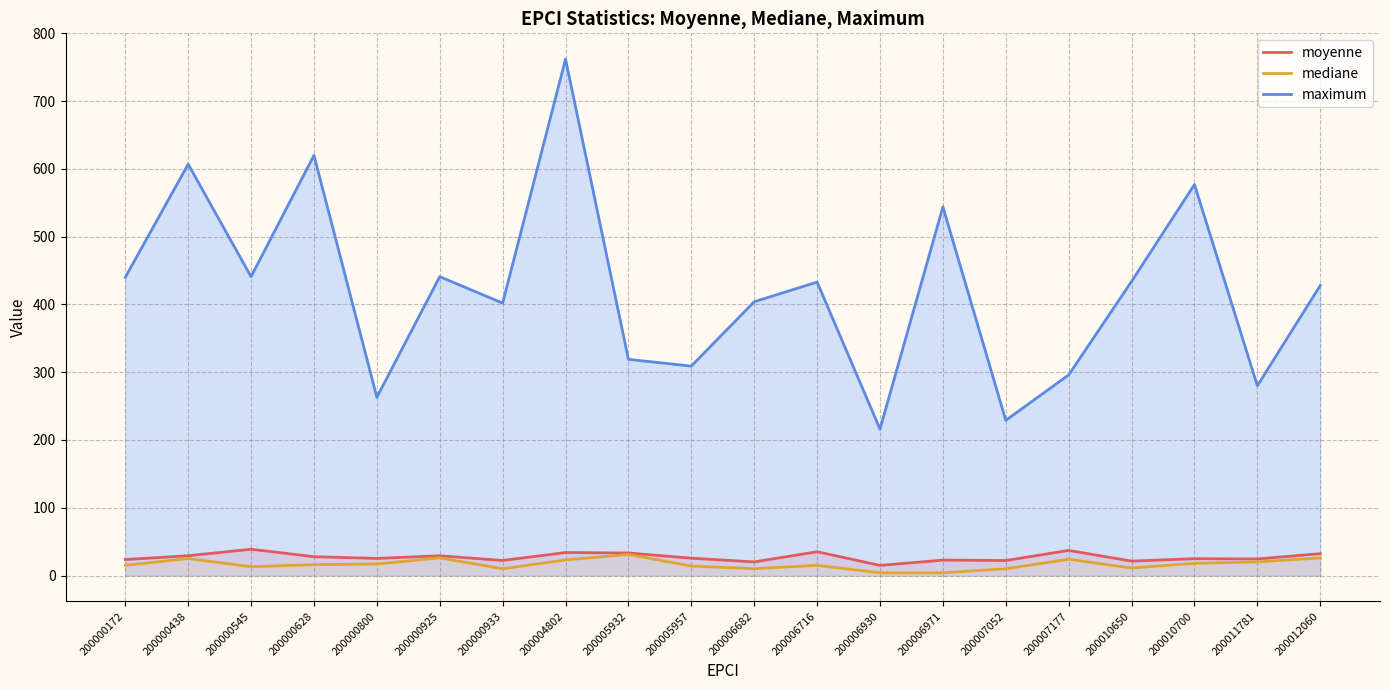

At which label is maximum closest to 489?

200000545